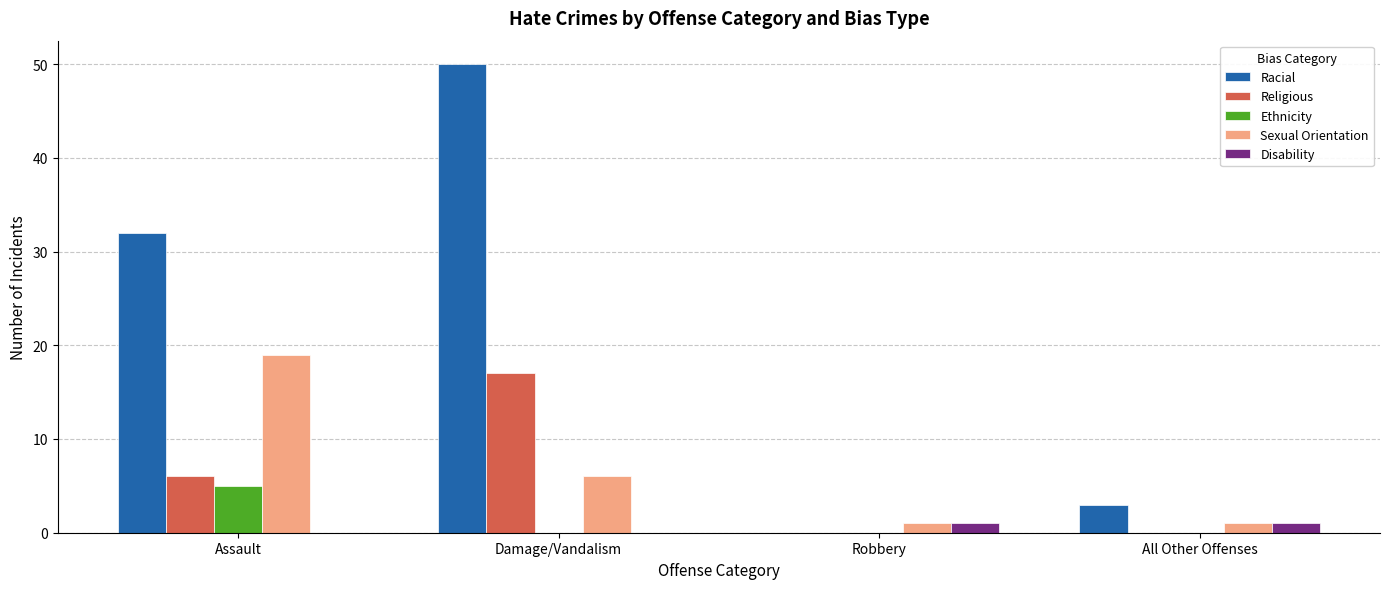

Is it true that Disability equals 0 at Damage/Vandalism?

True